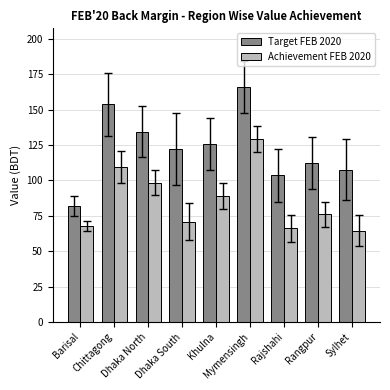

What is the average value of the Target FEB 2020 series?

123.1